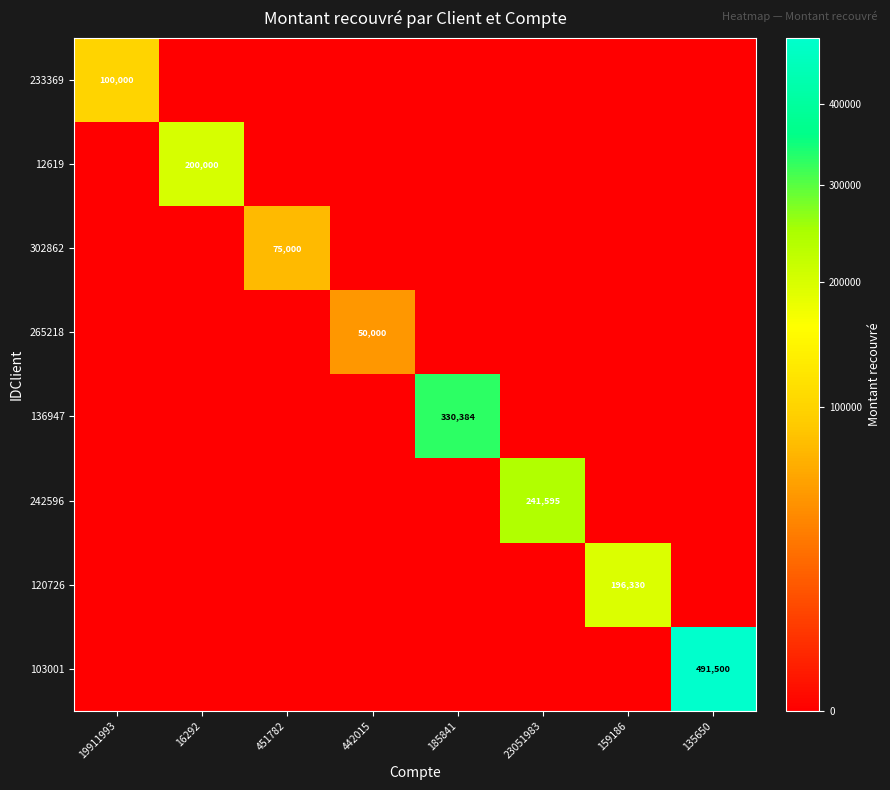

Count the number of categories in the chart.

8